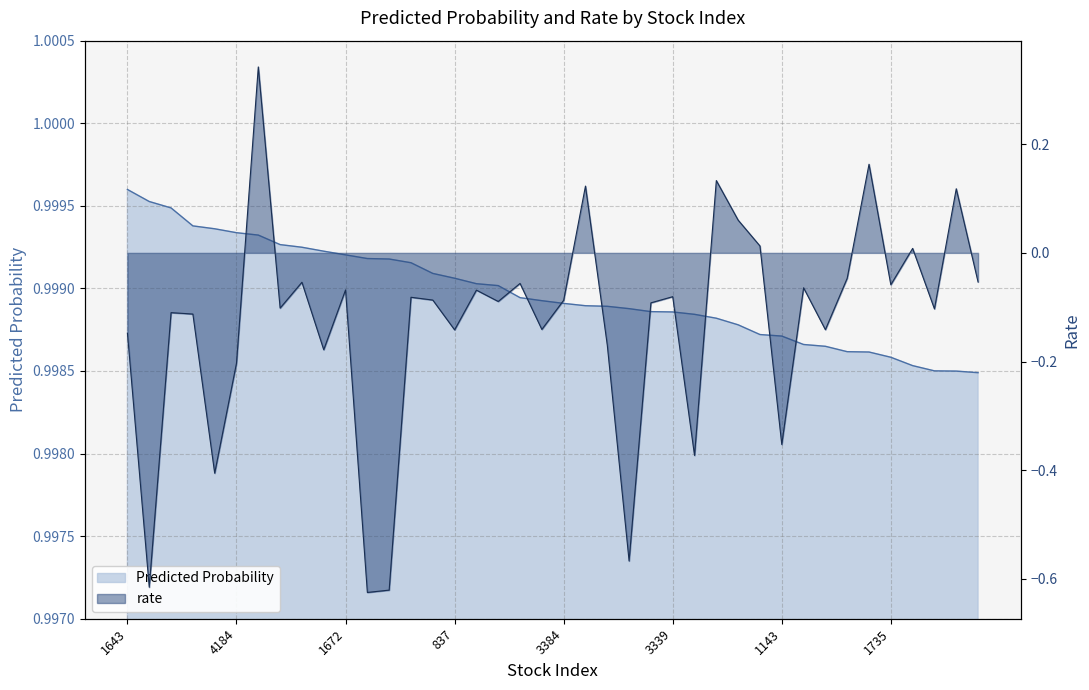

The rate series shows -0.3 at 1668. True or false?

False